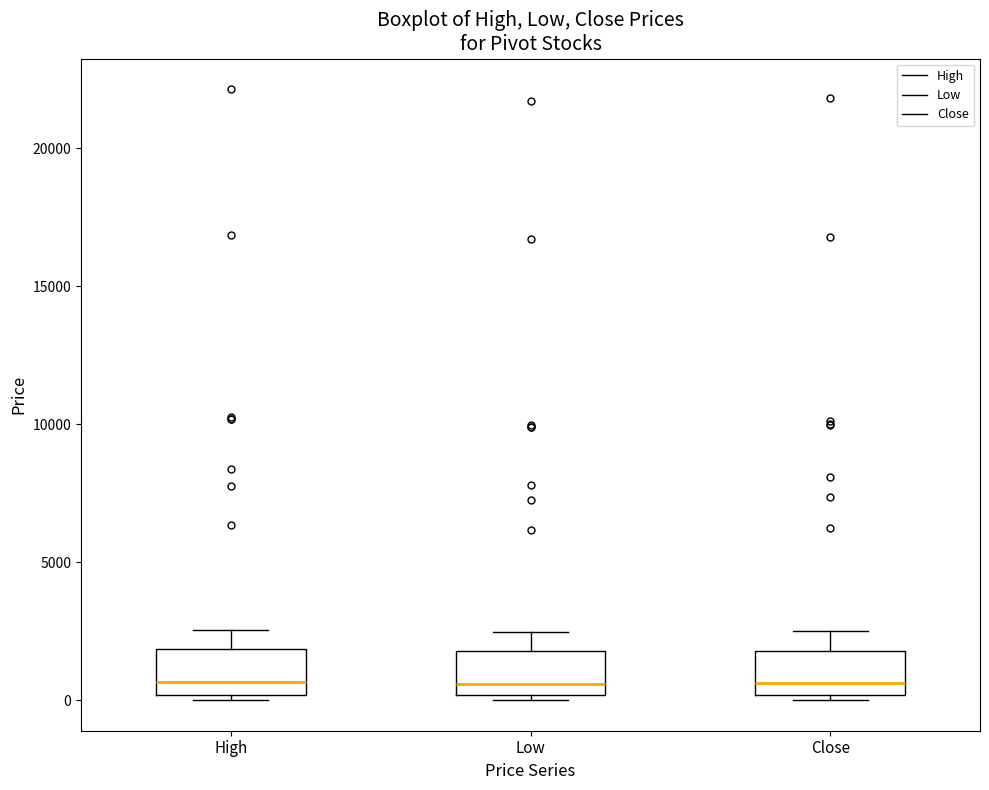

Reading left to right, transcribe this box plot: for each box, give where its median line is, the range the box spans, and where its two whiskers end, as read against the y-axis. The values are not printed on the chart, so give them approximately, as read against the axis.

High: median 500, box 0 to 2000, whiskers 0 (just below the box's lower edge) to 2500
Low: median 500, box 0 to 2000, whiskers 0 (just below the box's lower edge) to 2500
Close: median 500, box 0 to 2000, whiskers 0 (just below the box's lower edge) to 2500